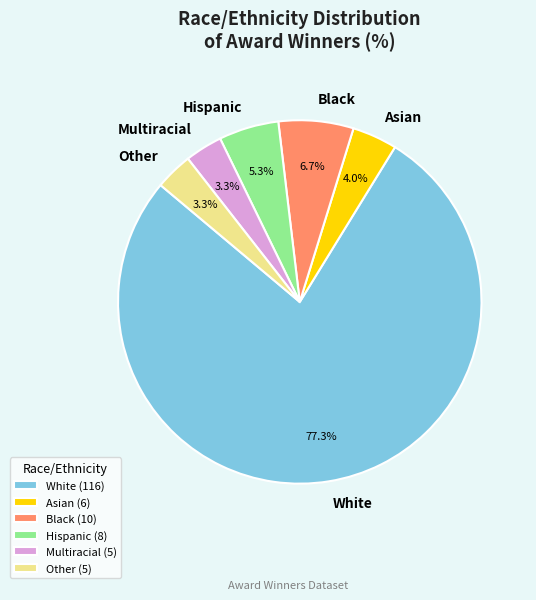

What portion of the pie excludes Asian?

96.0%